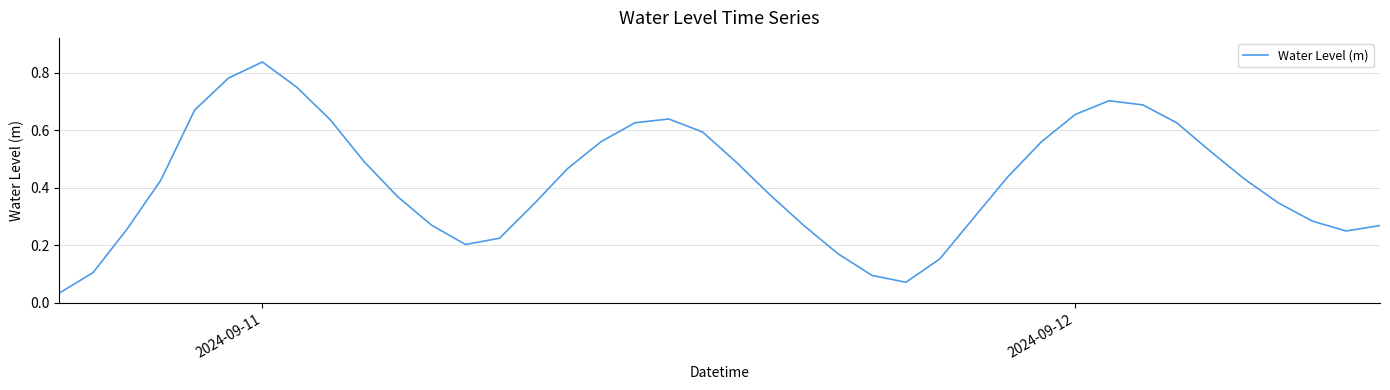

Which label corresponds to the largest value in the chart?

2024-09-11